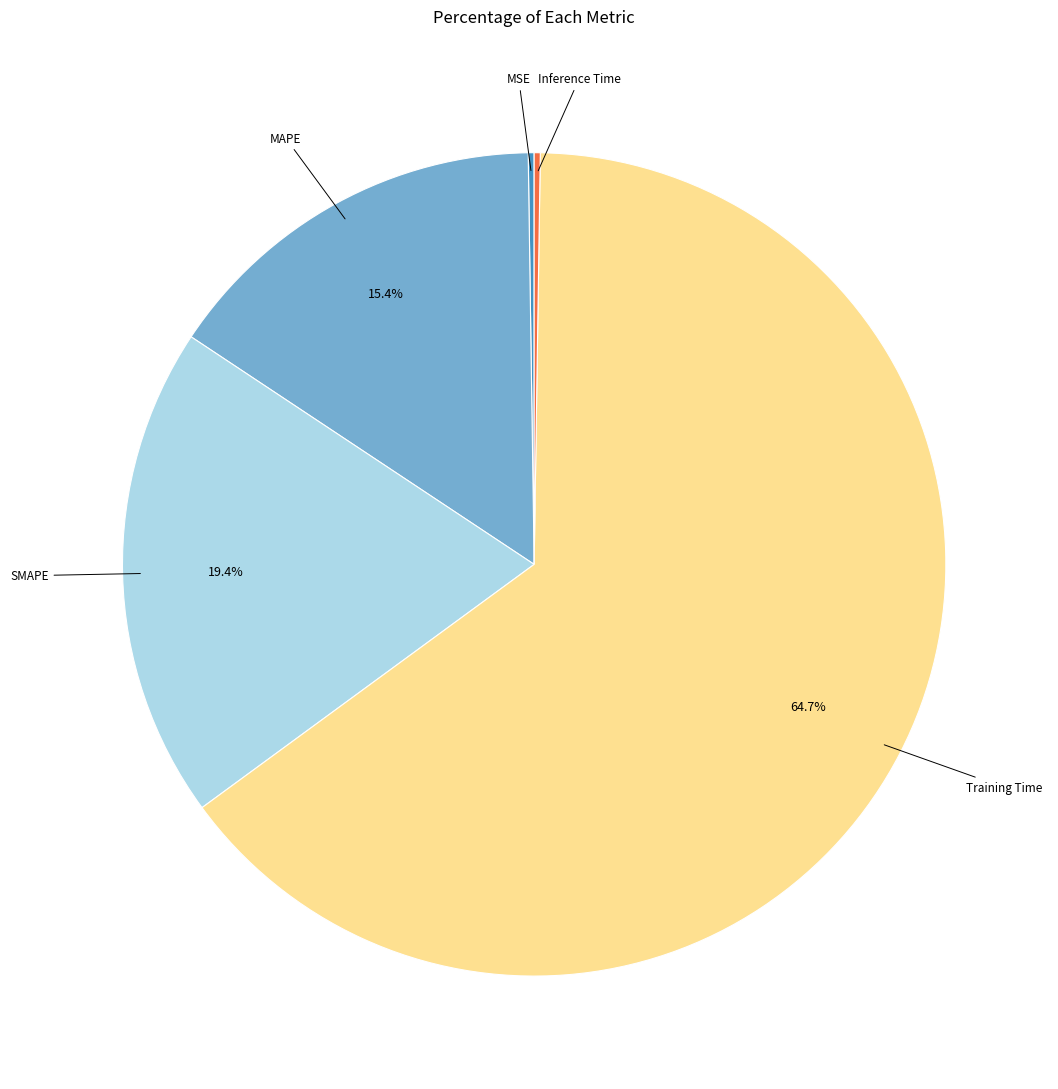

To the nearest percent, what is the combined percentage of Training Time and SMAPE?

84%